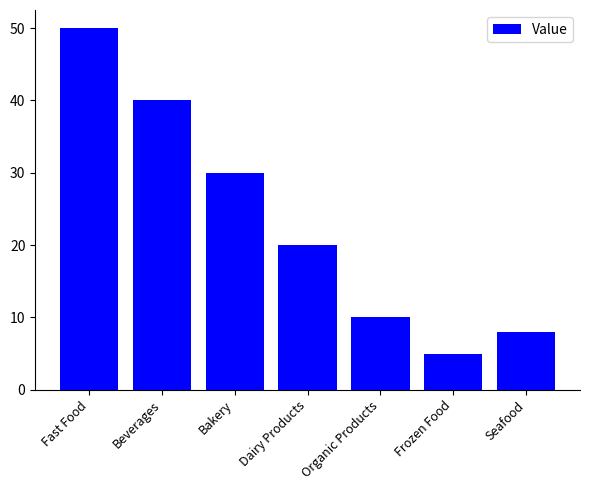

Does the chart contain stacked bars?

No